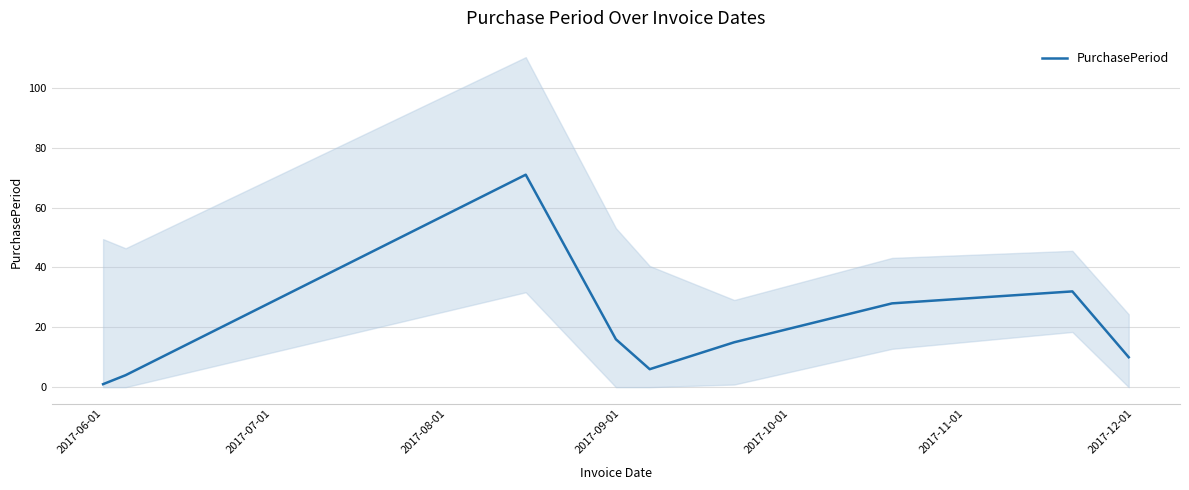

At which category does the chart reach its peak across all series?

2017-08-01